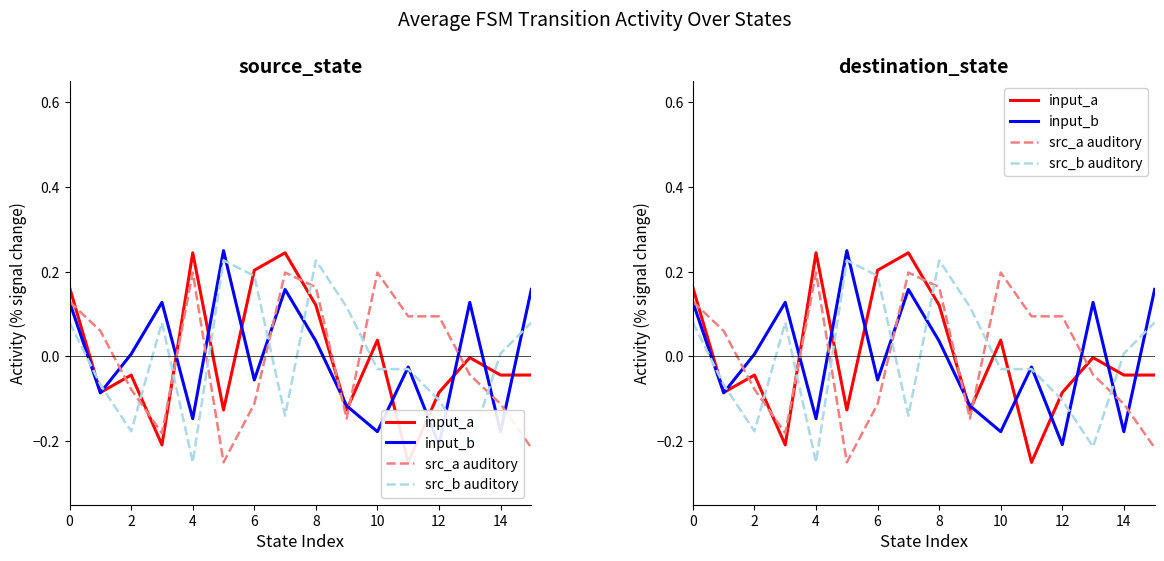

The value of input_b at 15 is 0.1. True or false?

False